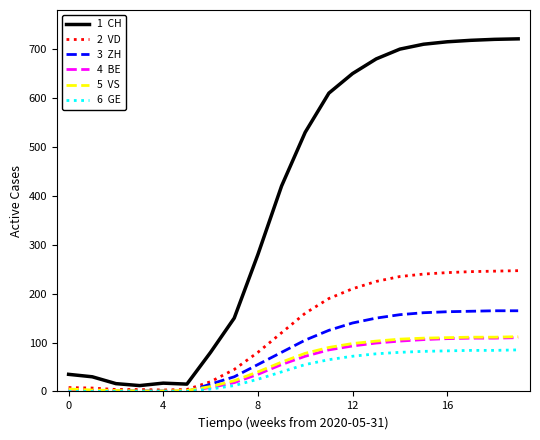

What is the maximum value shown in the chart?

721